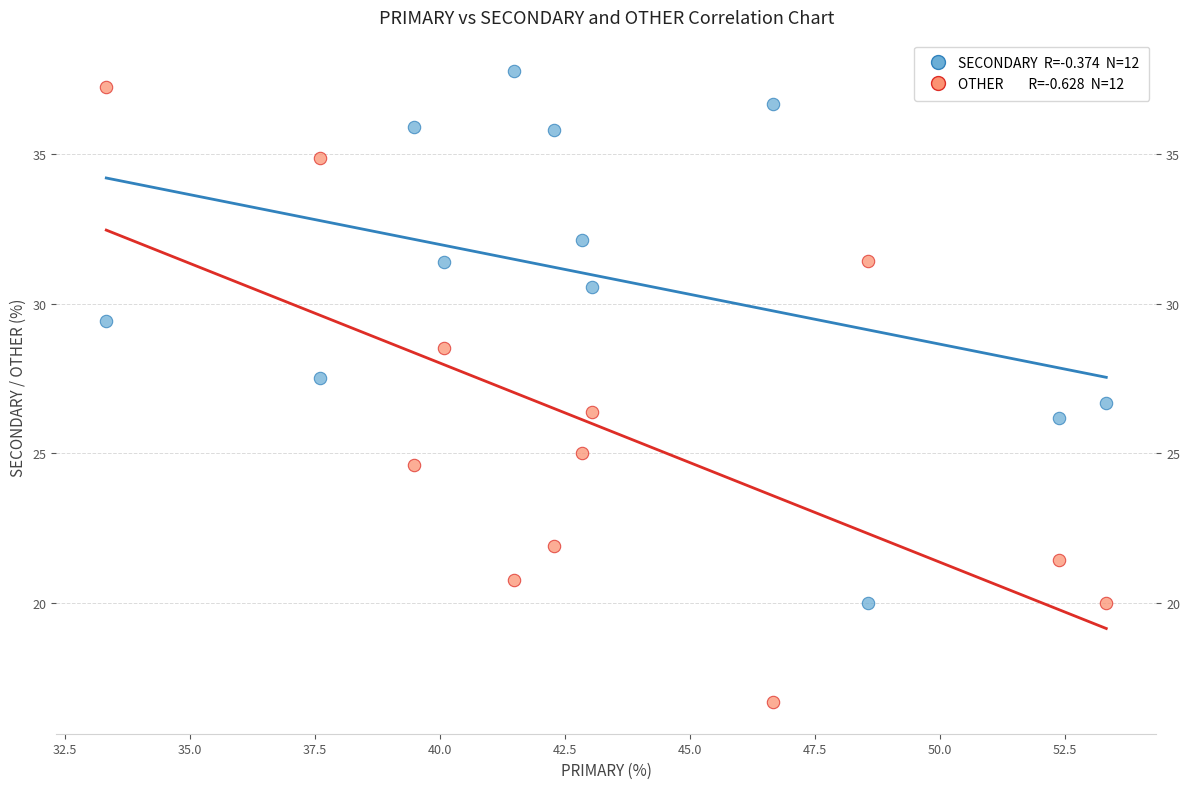

Across all data points, what is the range of Y values (max minus min)?

21.1